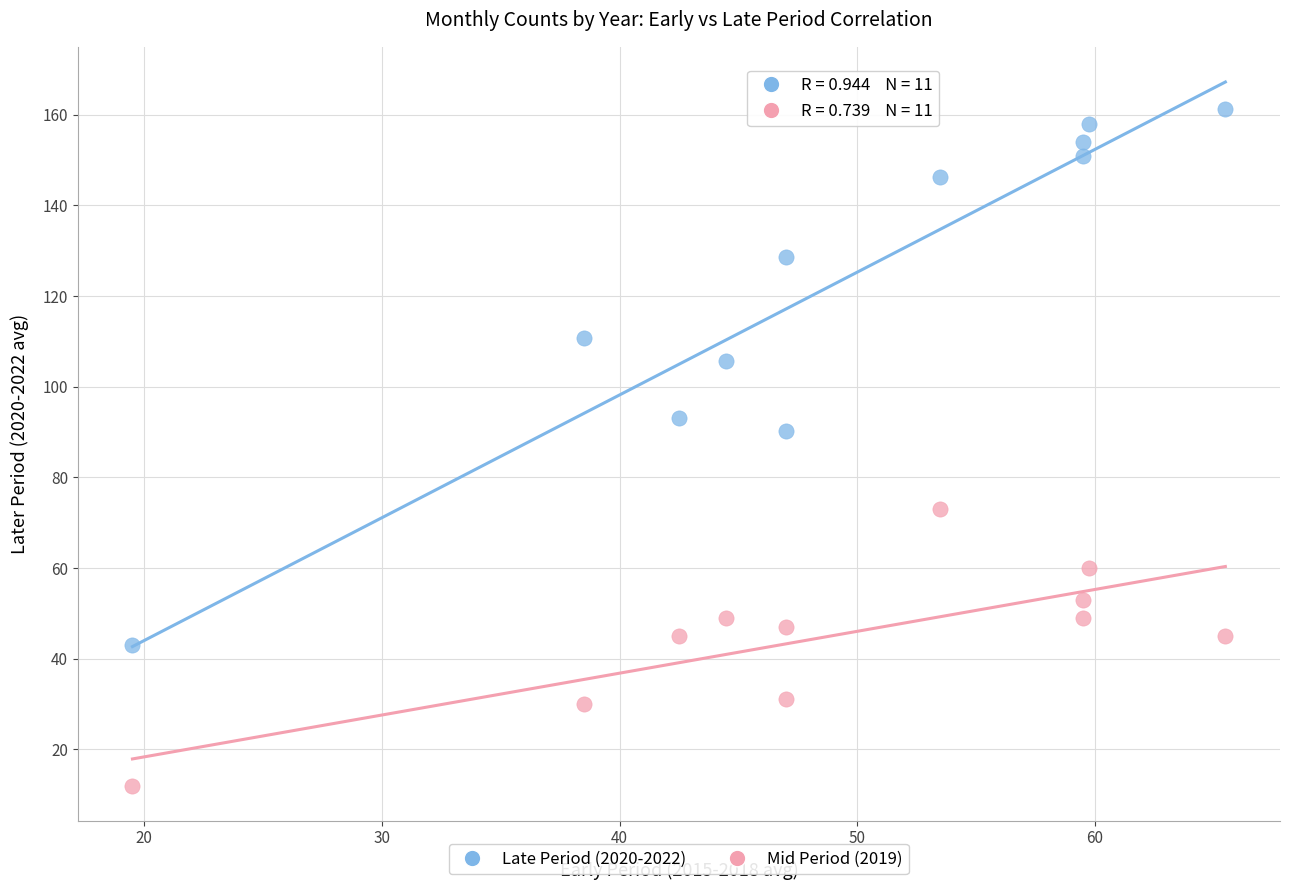

Across all data points, what is the range of X values (max minus min)?

46.0